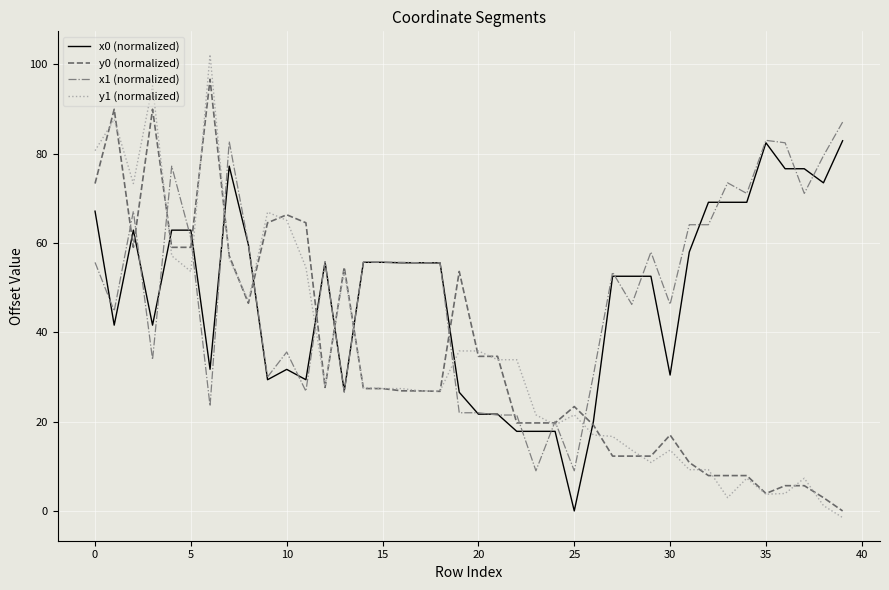

True or false: x0 (normalized) and y1 (normalized) intersect in this chart.

True